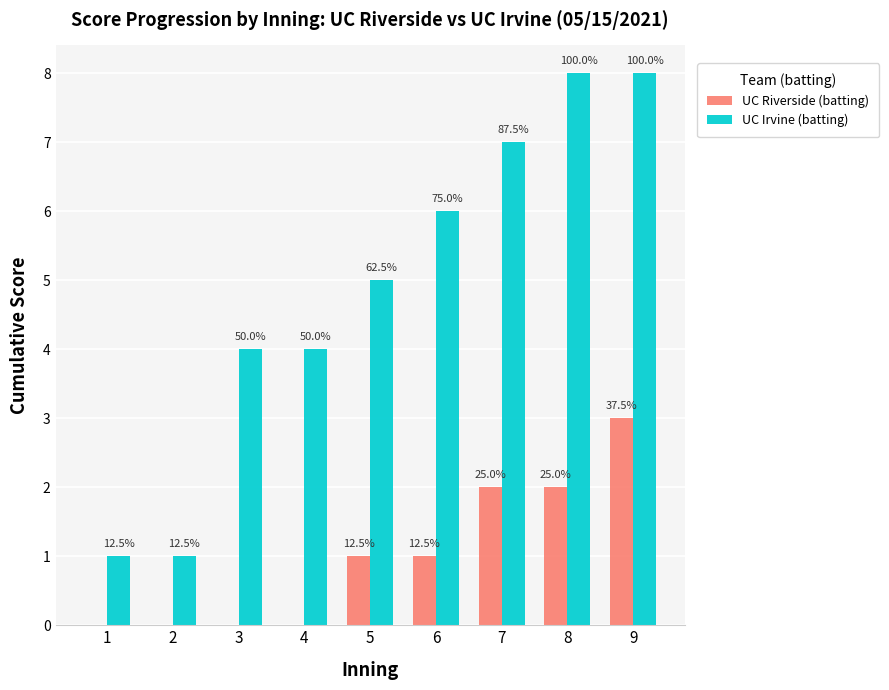

Are the bars horizontal?

No